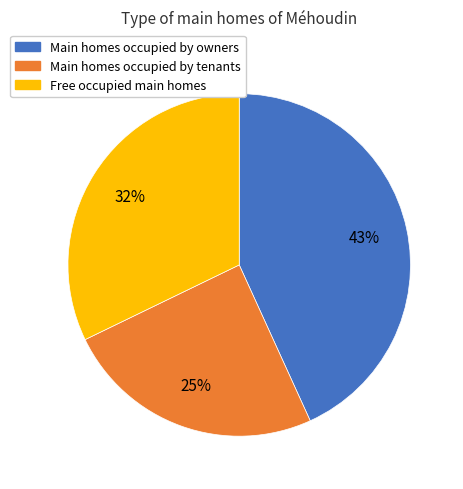

Is there a majority slice in this chart?

No